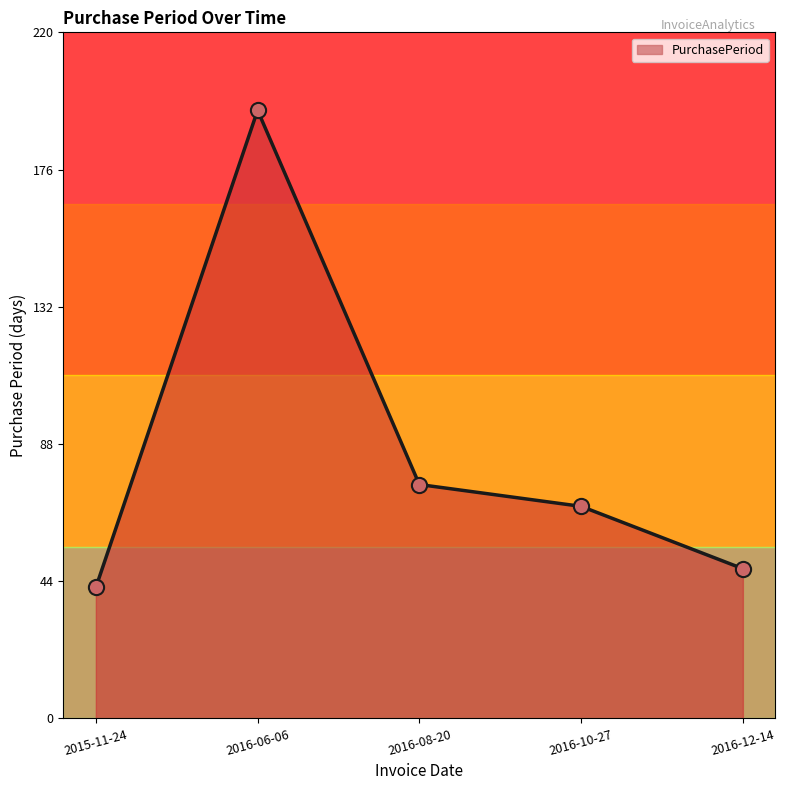

What is the change in value from 2016-08-20 to 2016-10-27?

-7